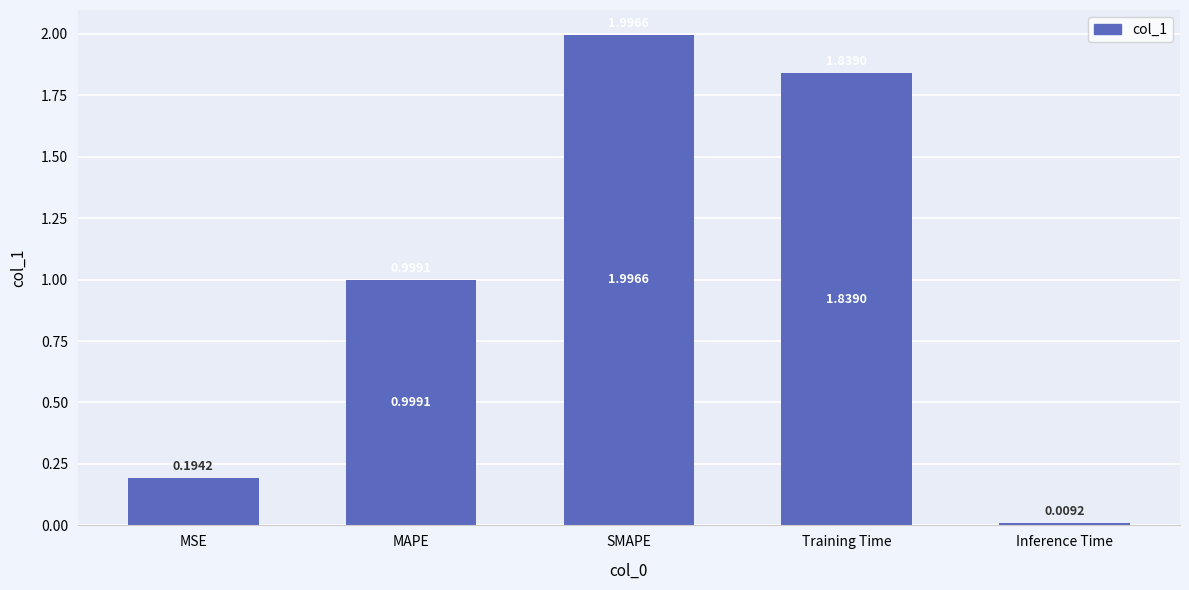

Which label corresponds to the largest value in the chart?

SMAPE